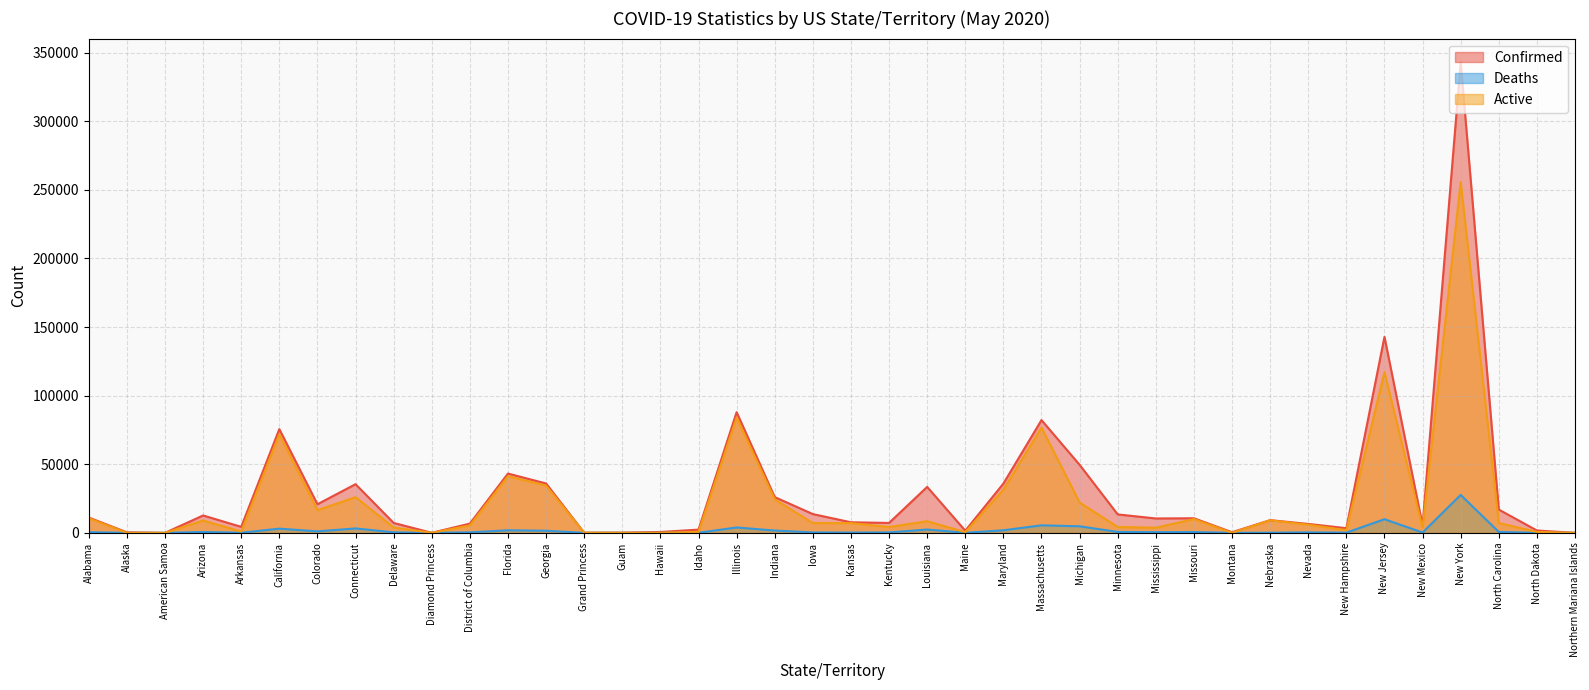

At North Carolina, list the series in order from largest to smallest.

Confirmed, Active, Deaths